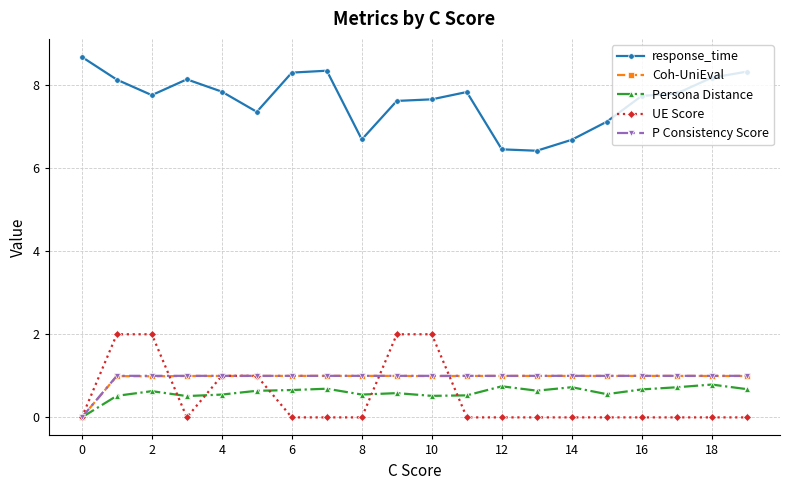

Which series has the largest range (max minus min)?

response_time